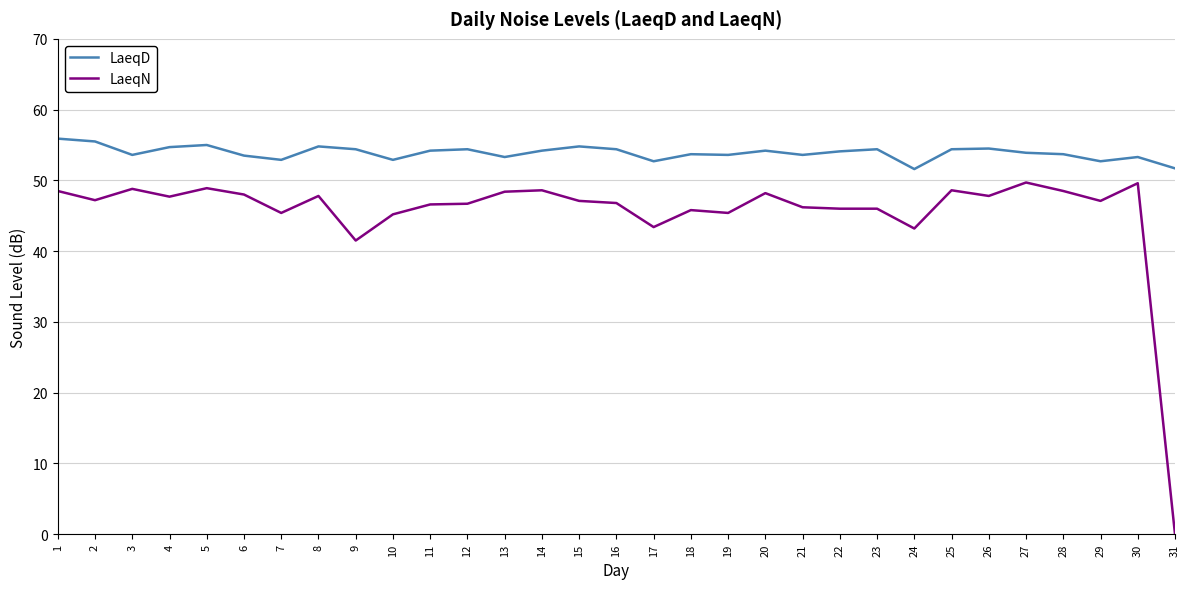

How many lines are shown in the chart?

2